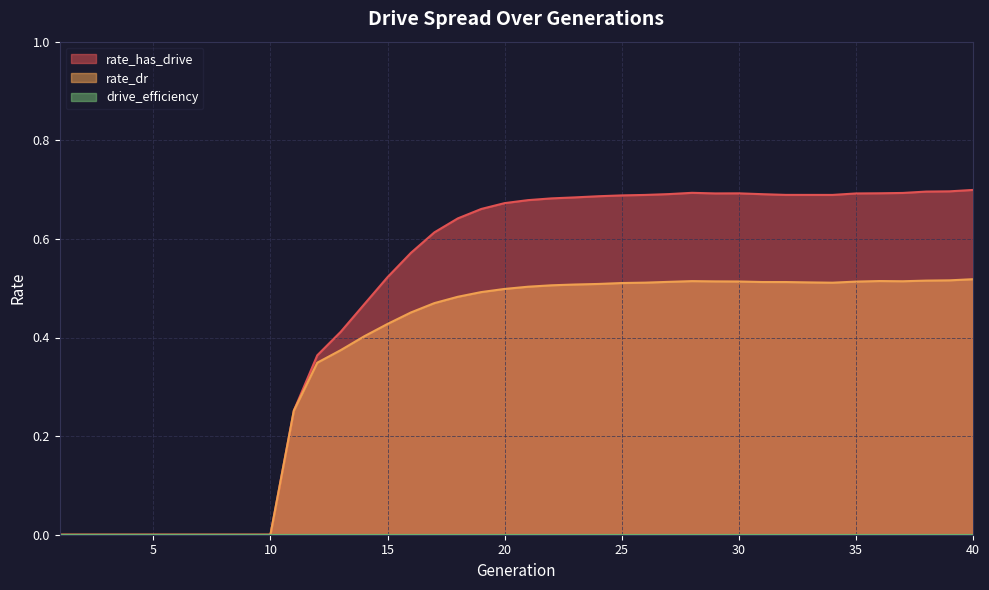

What is the total value across all series at 17?

1.1